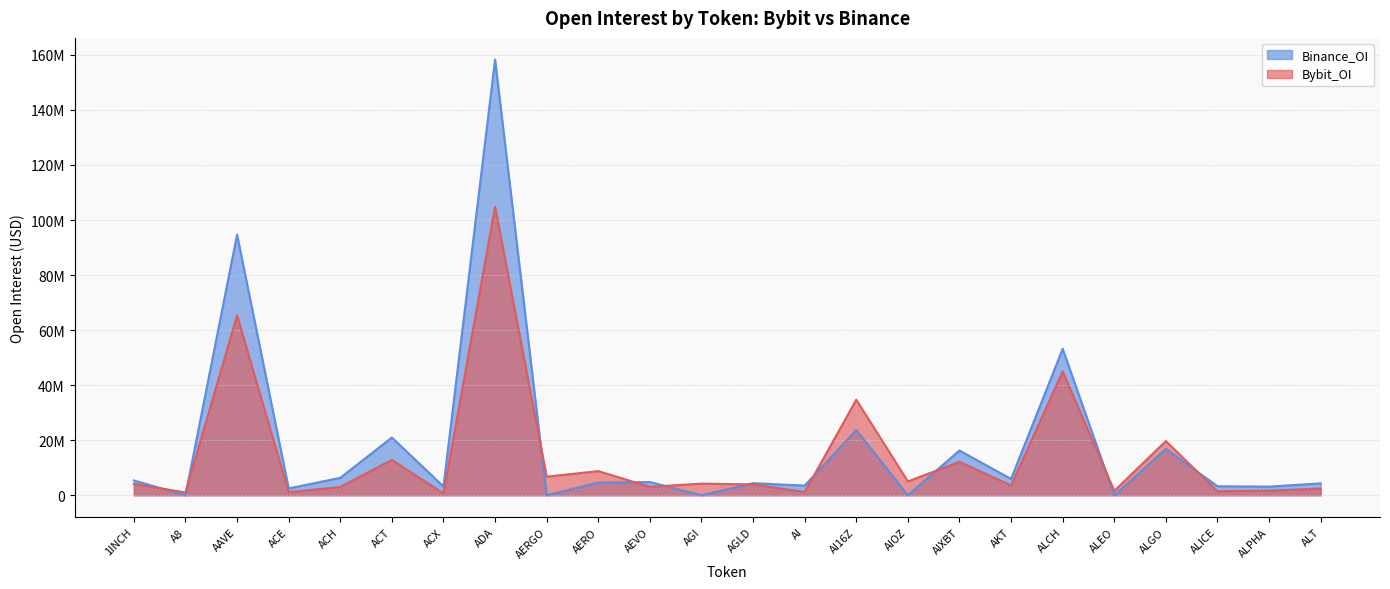

The value of Bybit_OI at AIXBT is 12146623. True or false?

True